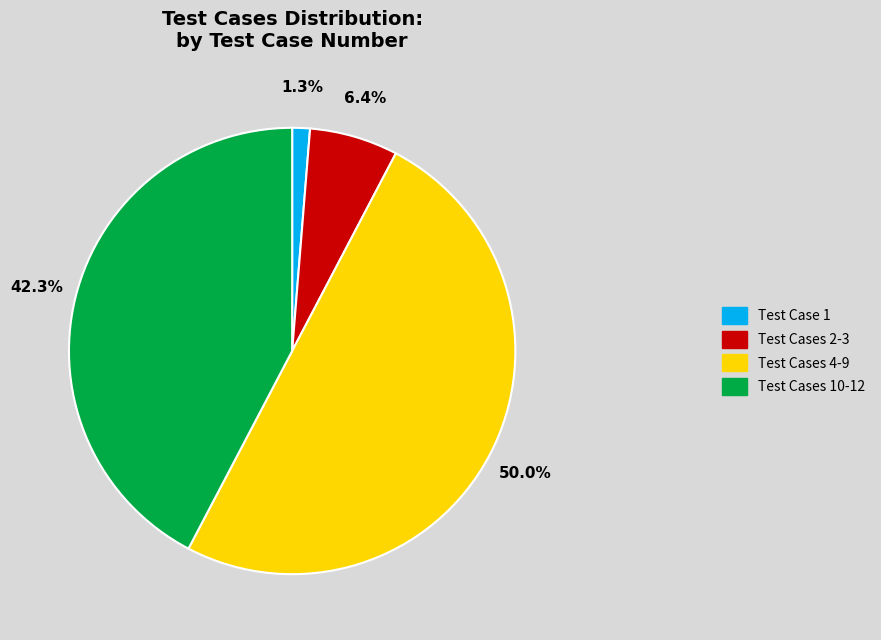

What percentage is NOT represented by Test Case 1?

98.7%